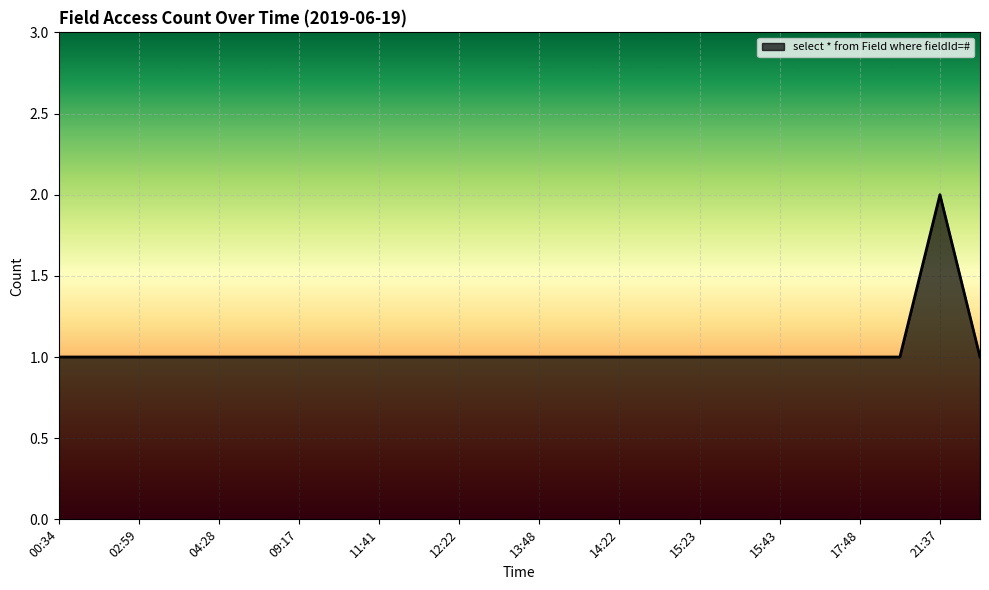

Does the chart display data point markers on the line(s)?

No